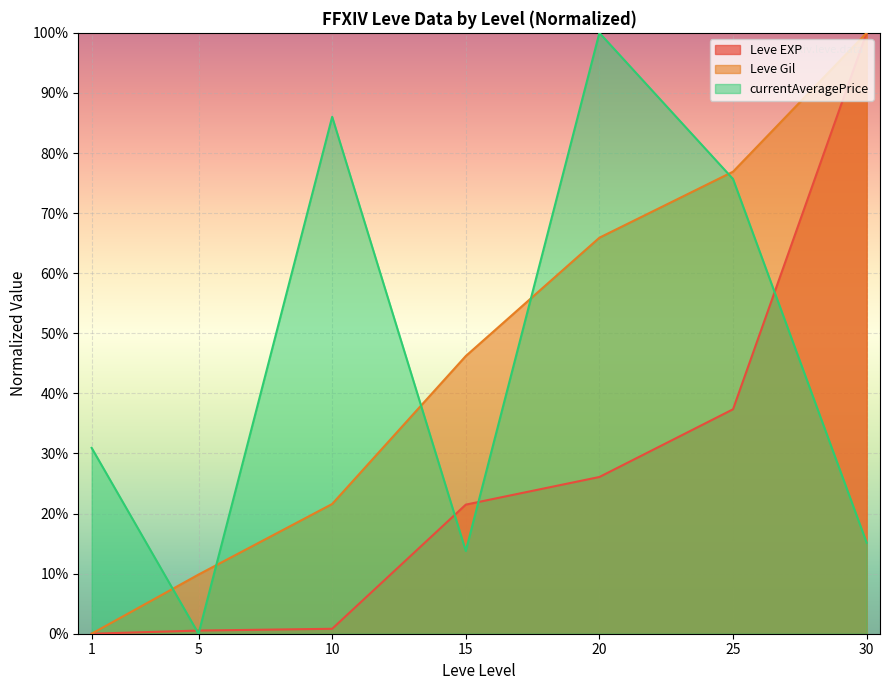

Which series has the largest total across all categories?

currentAveragePrice